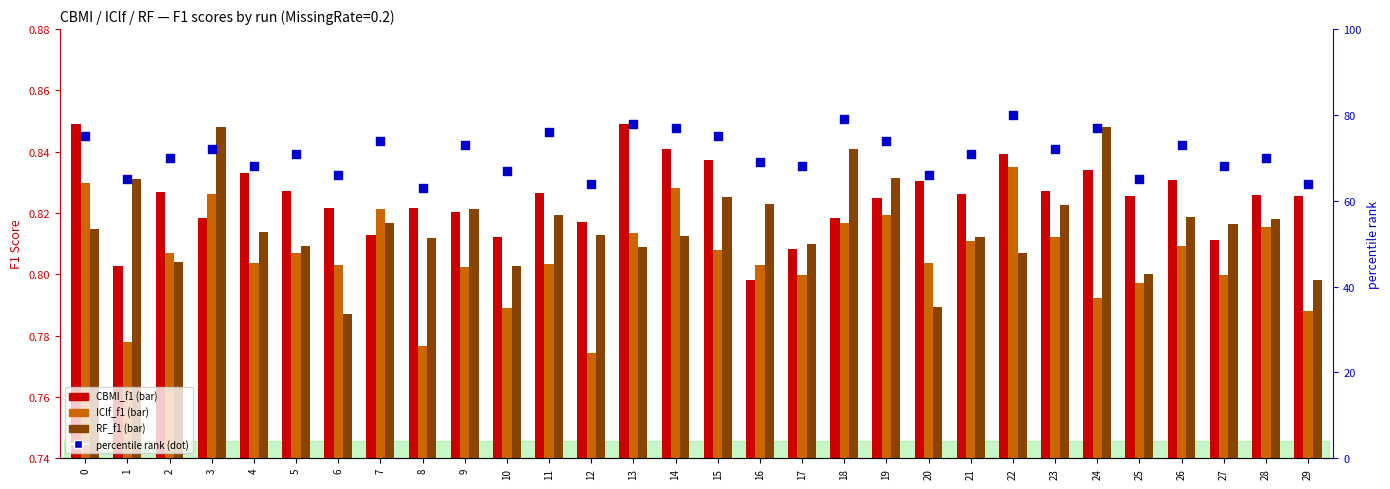

Which series has the widest spread of Y values?

percentile rank within the sample